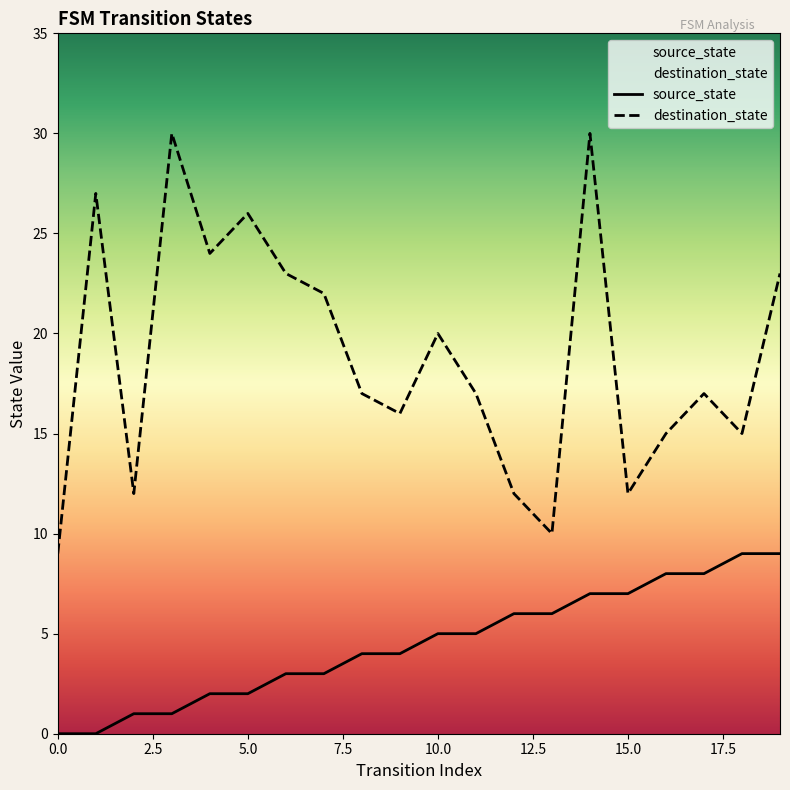

True or false: source_state and destination_state intersect in this chart.

False